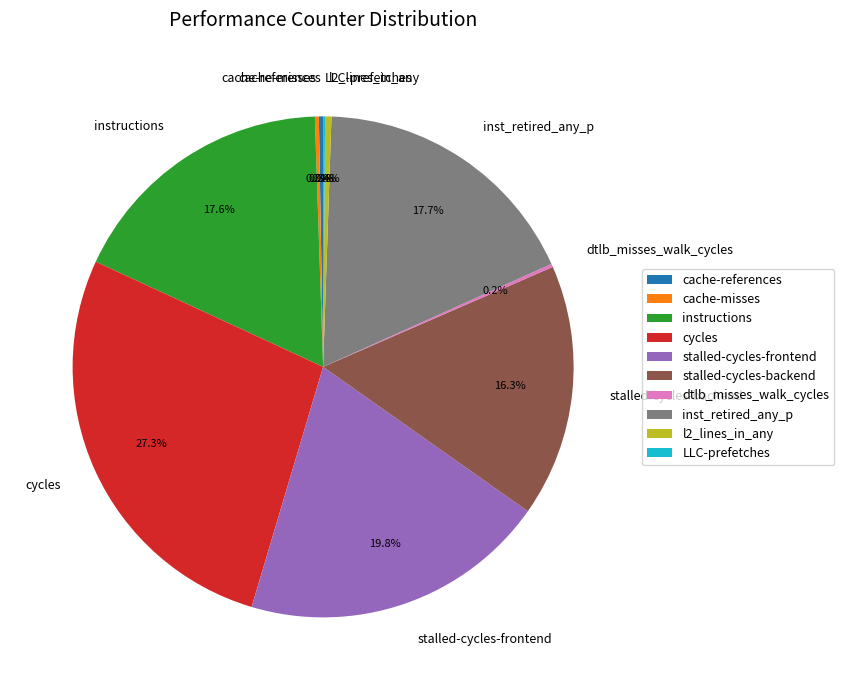

Between stalled-cycles-backend and stalled-cycles-frontend, which is larger?

stalled-cycles-frontend